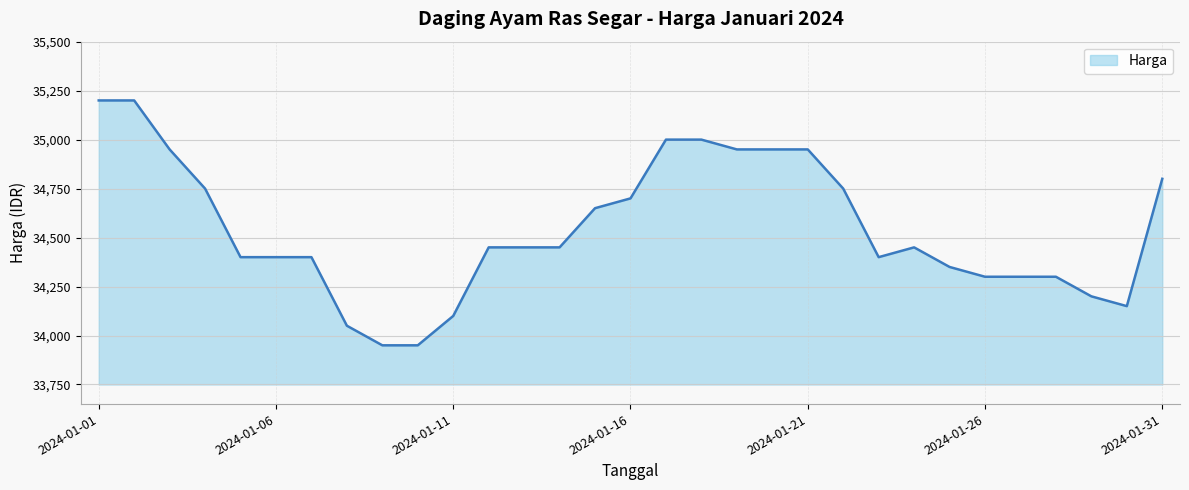

What is the smallest value displayed?

33950